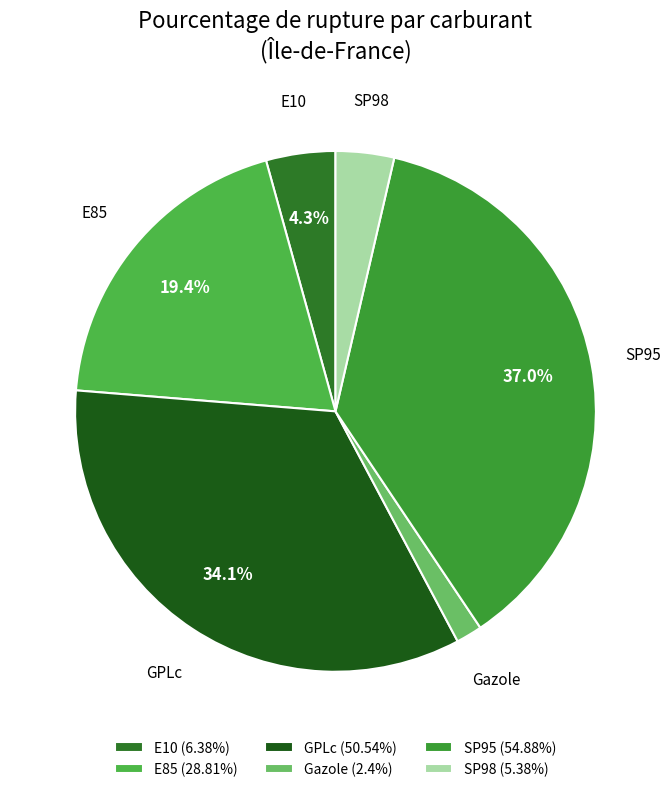

Count the number of slices in the pie.

6